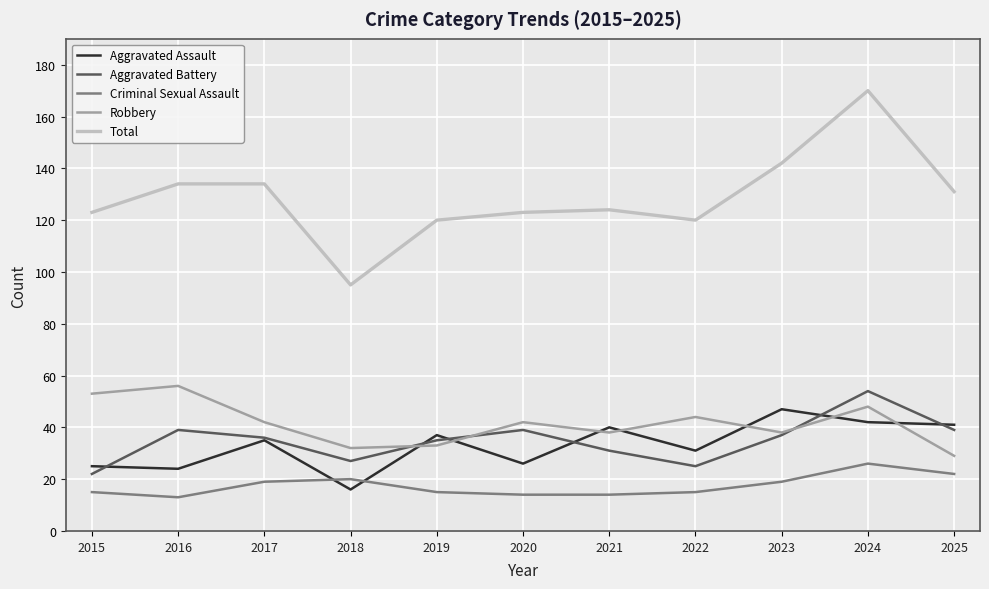

True or false: Criminal Sexual Assault and Total cross at least once.

False